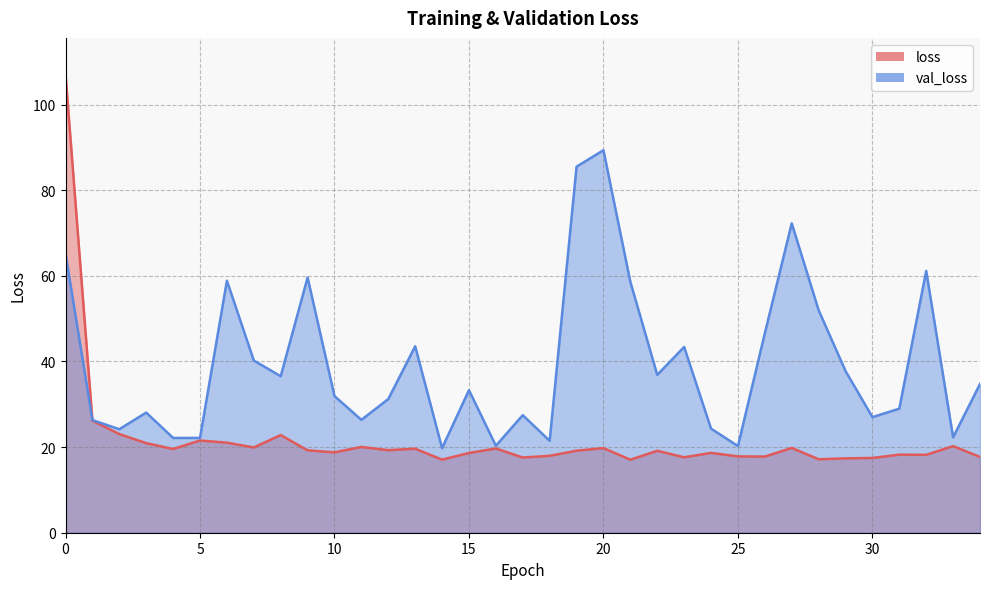

True or false: val_loss has a value of 36.5 at 8.

True